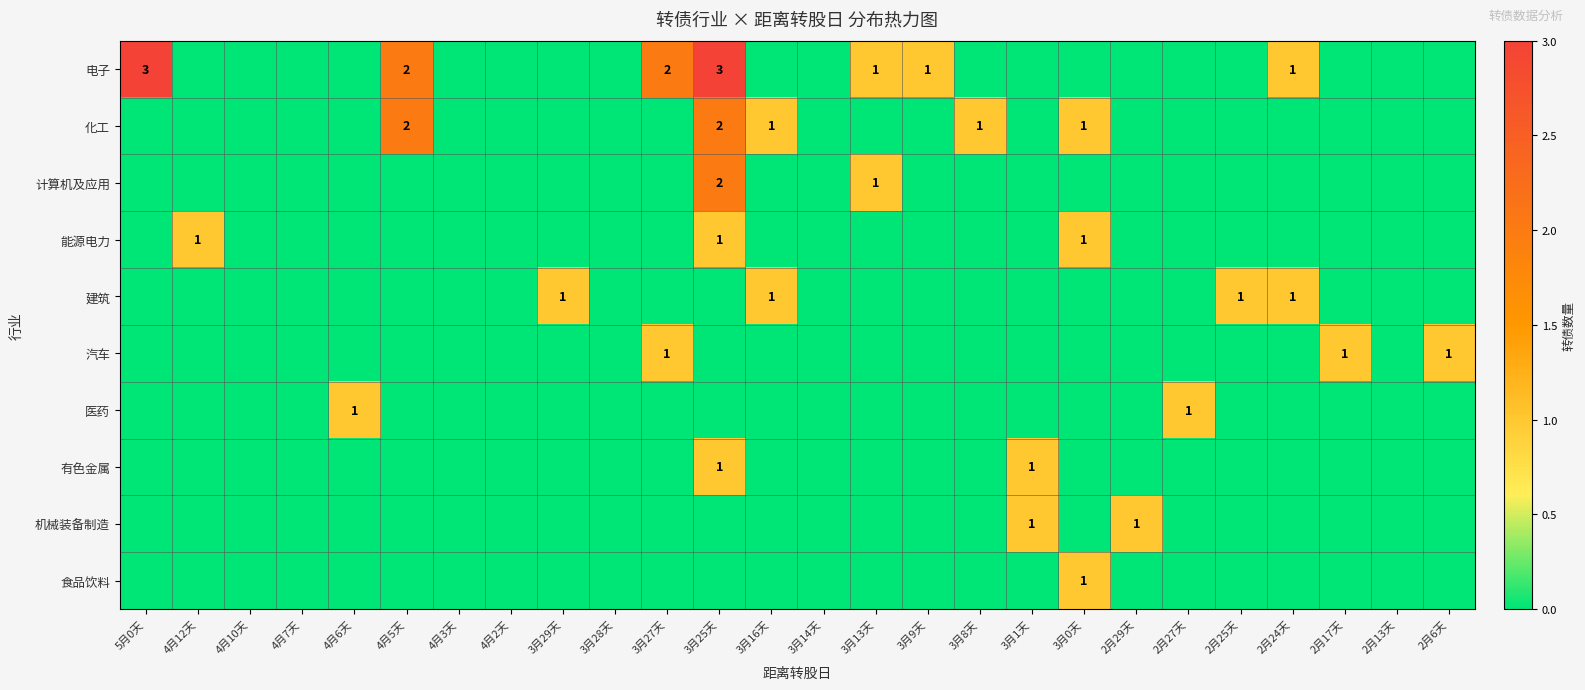

What is the maximum value shown in the chart?

3